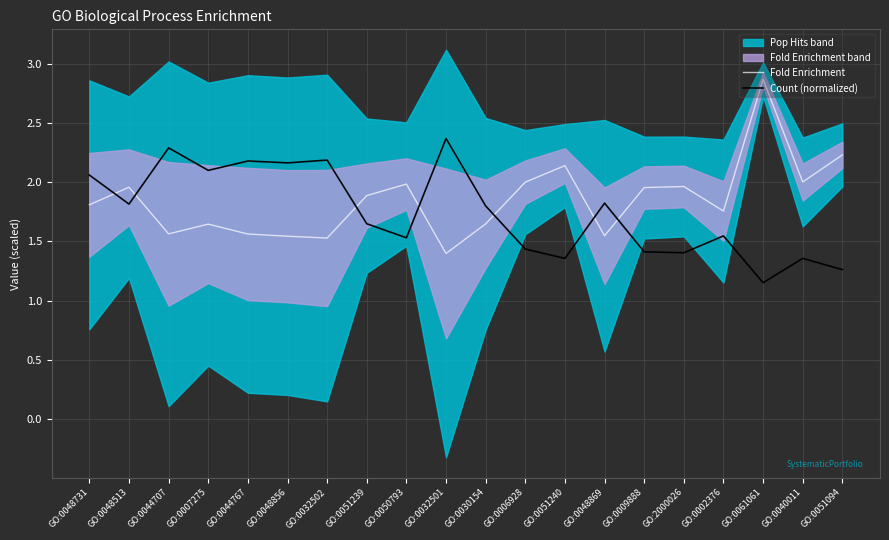

Is it true that Fold Enrichment equals 1.6 at GO:0007275?

True